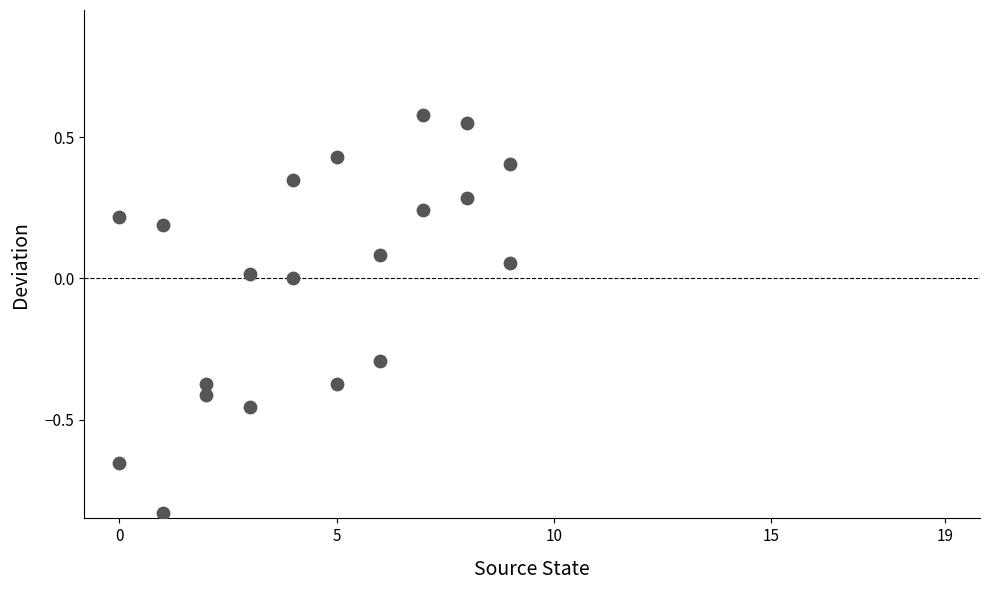

What is the range of Y values (max minus min)?

1.4